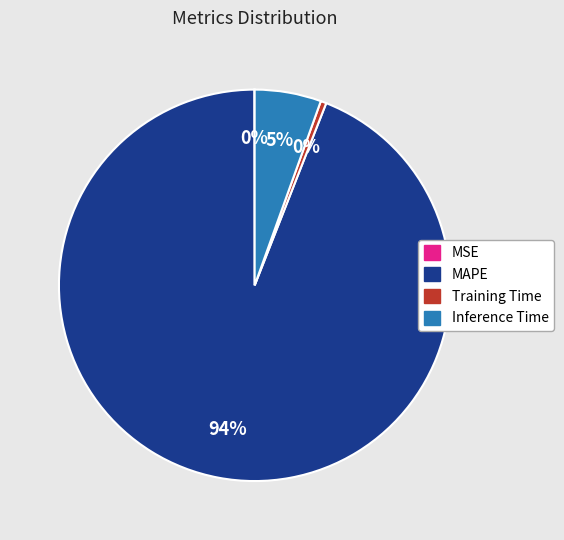

To the nearest percent, what portion does Inference Time represent?

5%